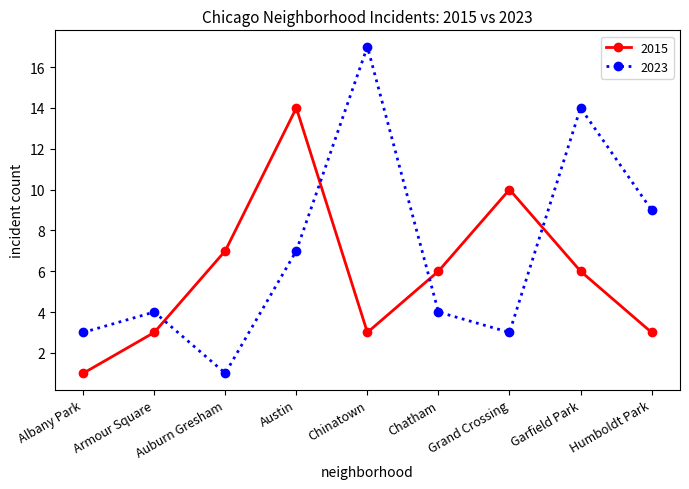

At how many categories does at least one series exceed 13?

3